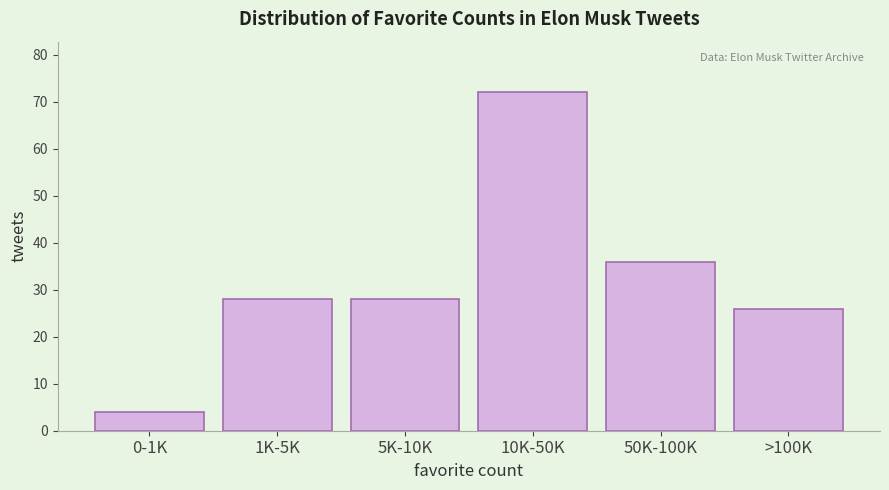

Reading left to right, transcribe all the data shown in this chart.

0-1K=4	1K-5K=28	5K-10K=28	10K-50K=72	50K-100K=36	>100K=26